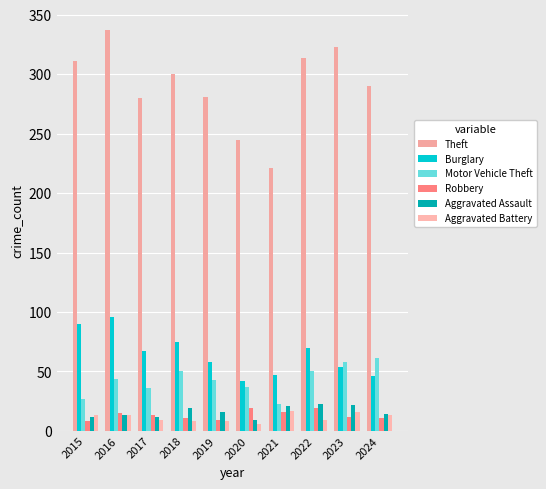

Does the chart contain any negative values?

No